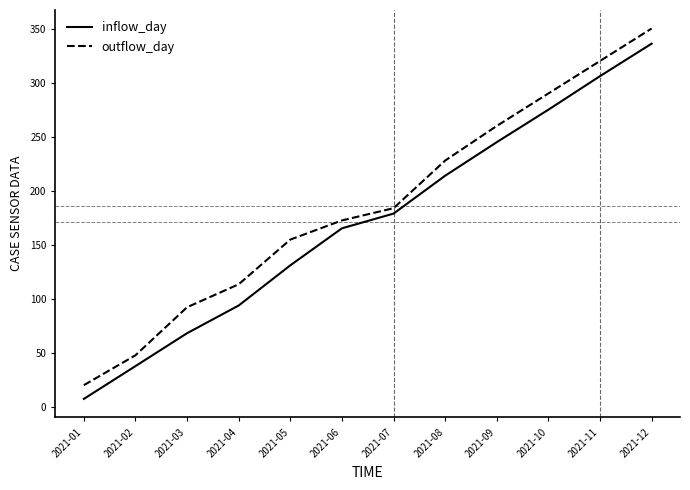

At which category is the sum across all series the highest?

2021-12